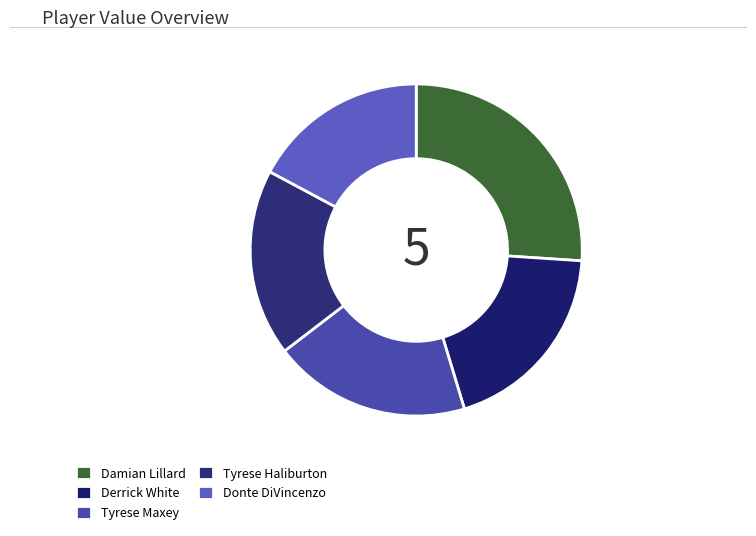

Which slice is the largest?

Damian Lillard